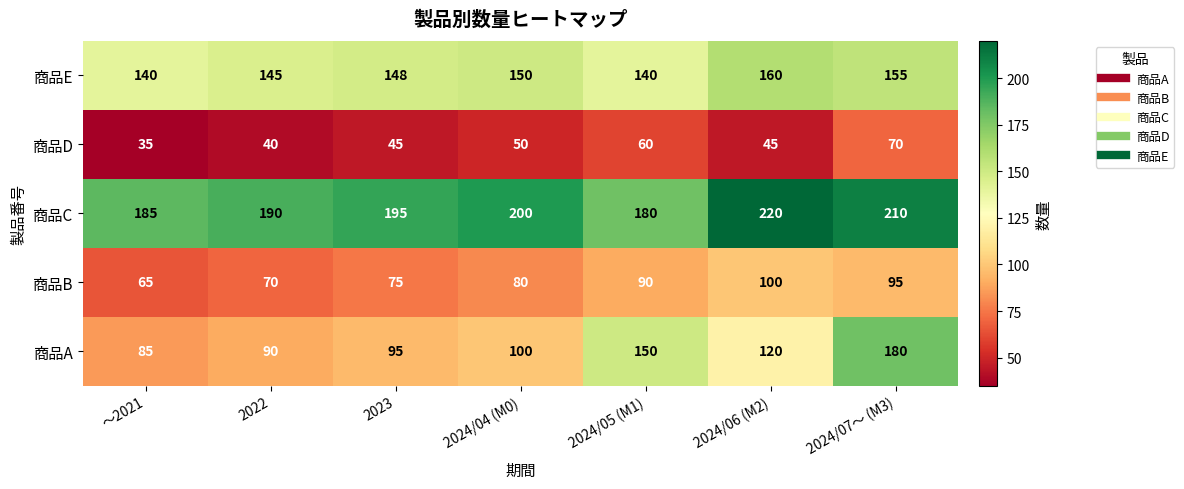

The value of 商品B at 2024/06 (M2) is 100. True or false?

True